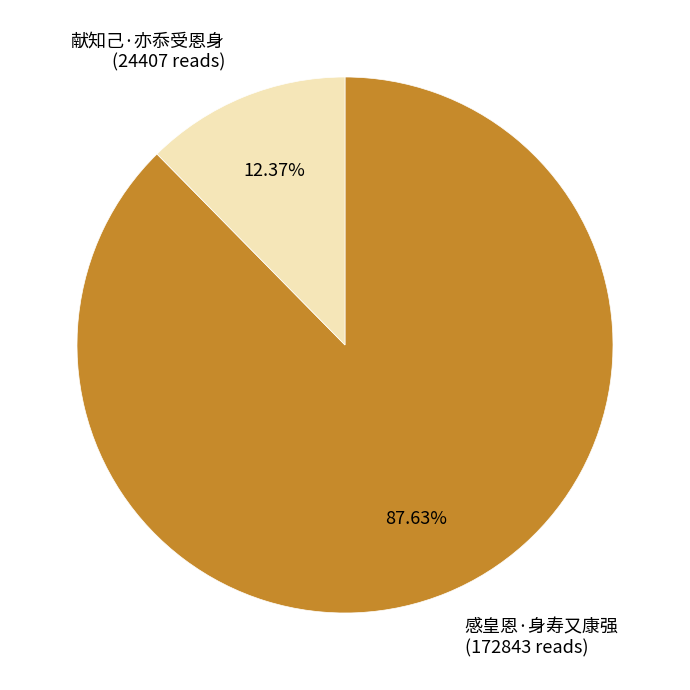

Rank the categories by value from highest to lowest.

感皇恩·身寿又康强, 献知己·亦忝受恩身